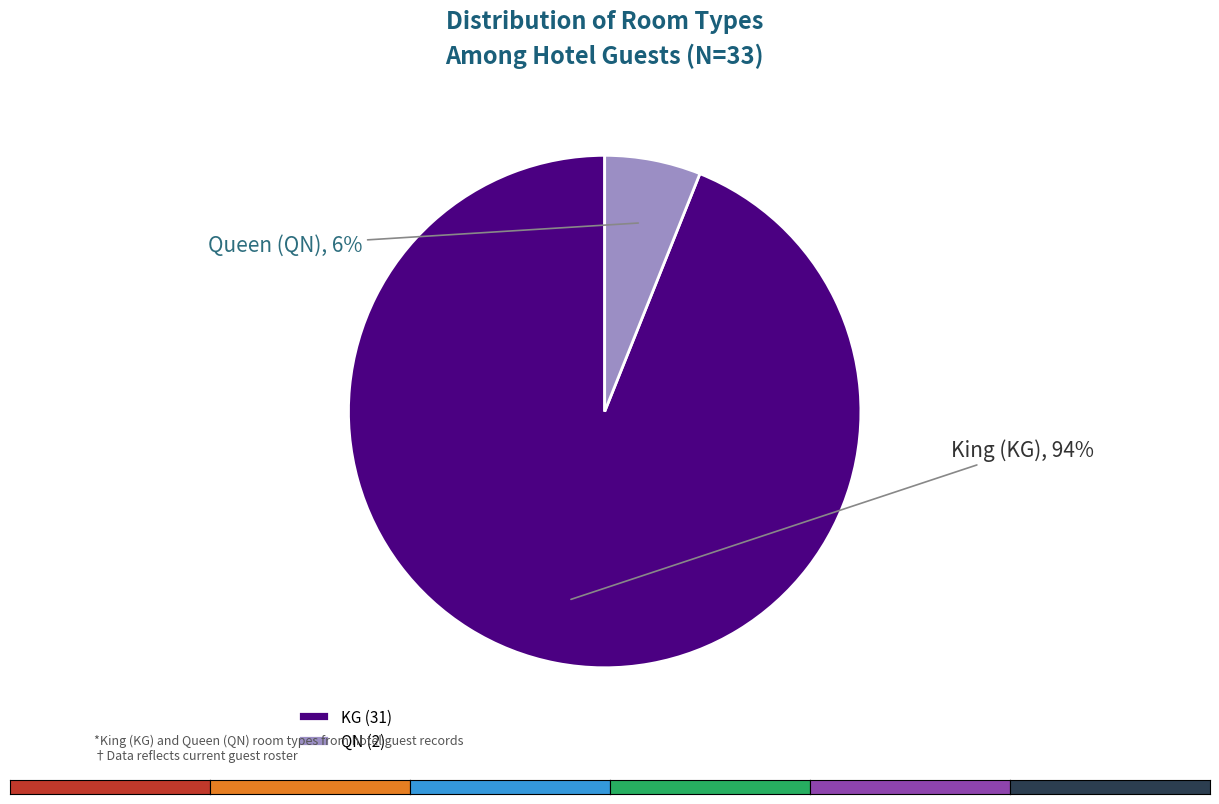

What is the smallest slice in the pie chart?

QN